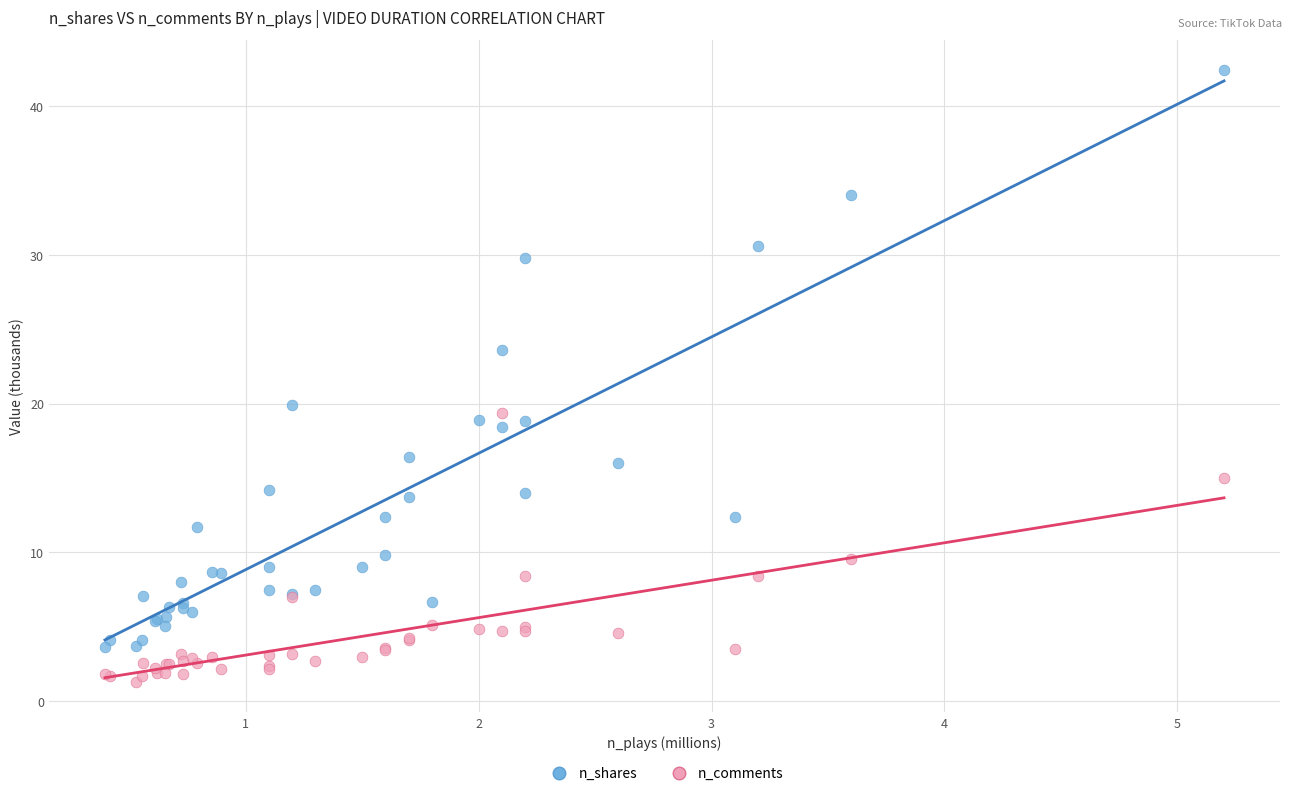

Which series contains the lowest Y value?

n_comments